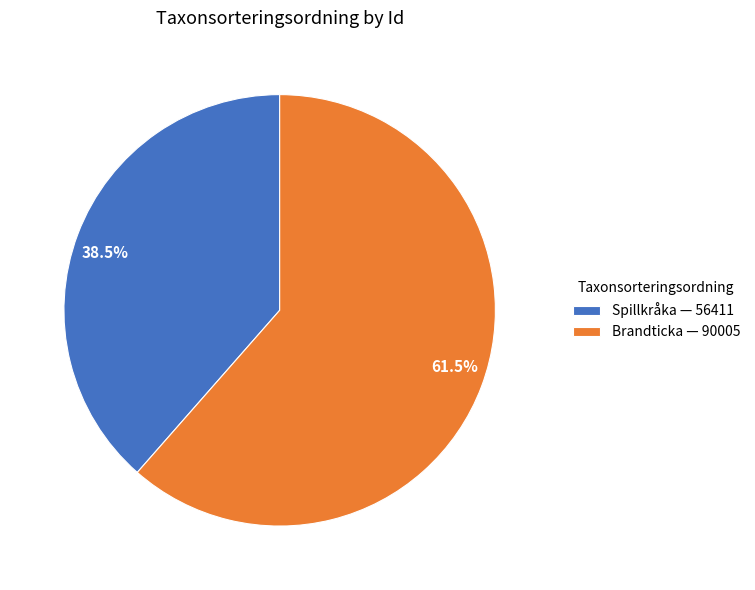

Rank the categories by value from highest to lowest.

Brandticka — 90005, Spillkråka — 56411